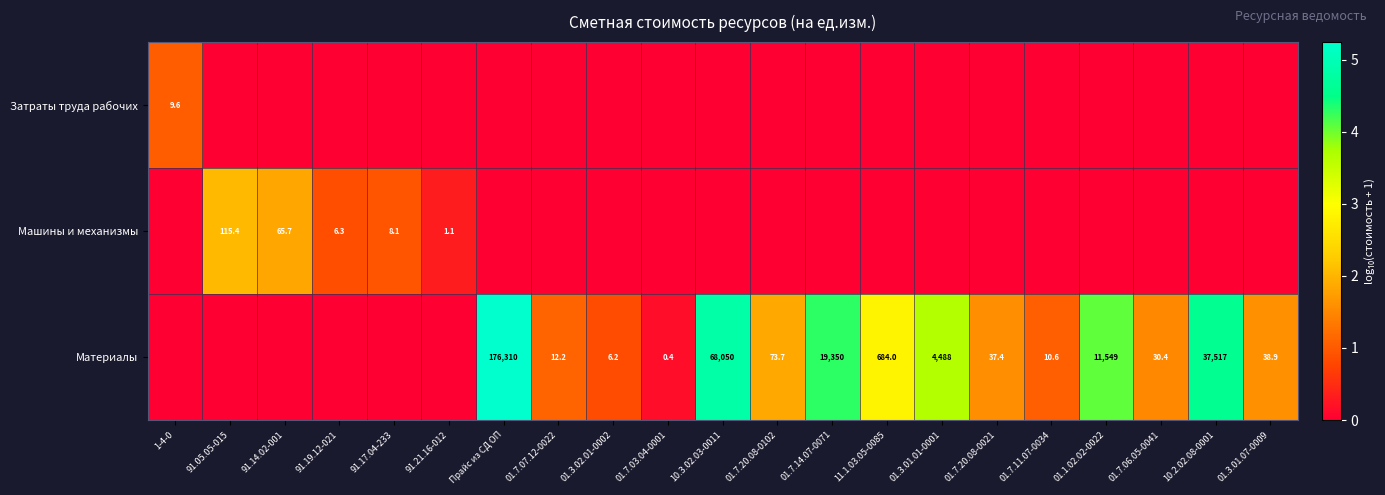

The Машины и механизмы series shows 3.1 at 91.19.12-021. True or false?

False